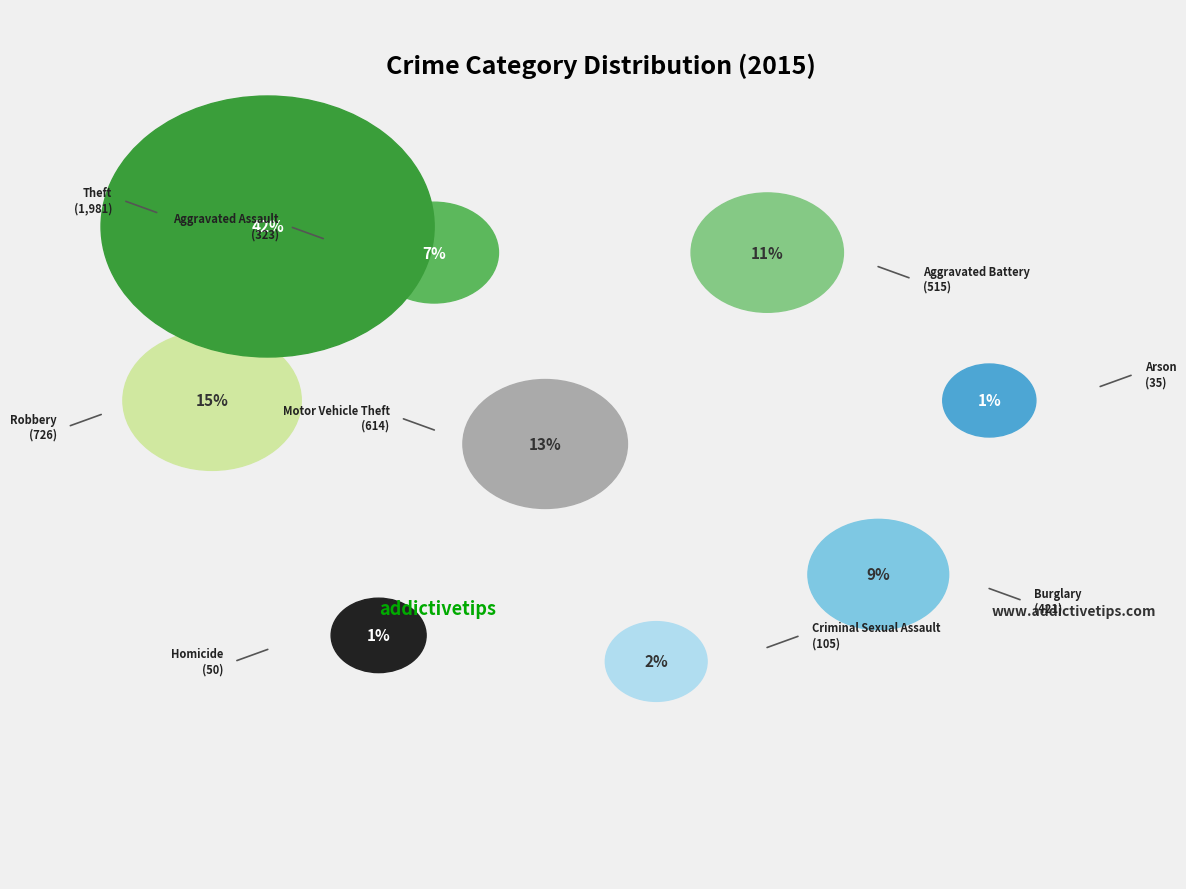

How many slices are in this pie chart?

9